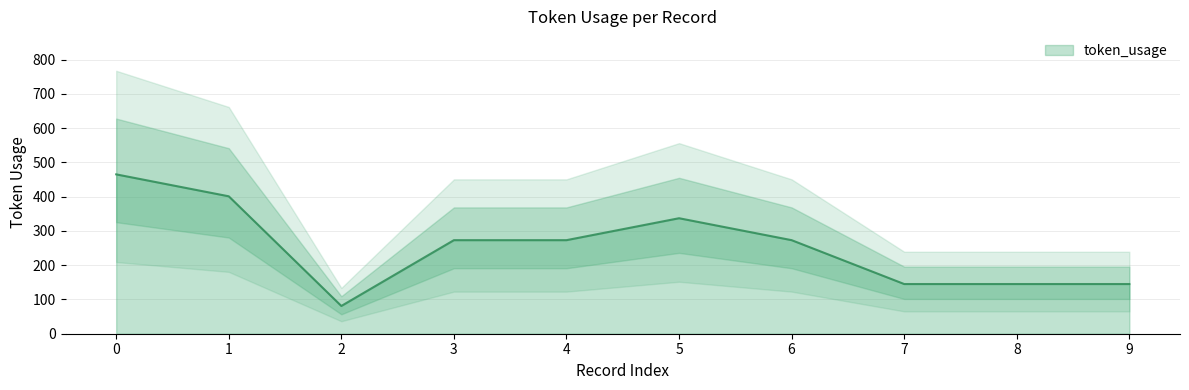

What is the difference between the maximum and second lowest values?

320